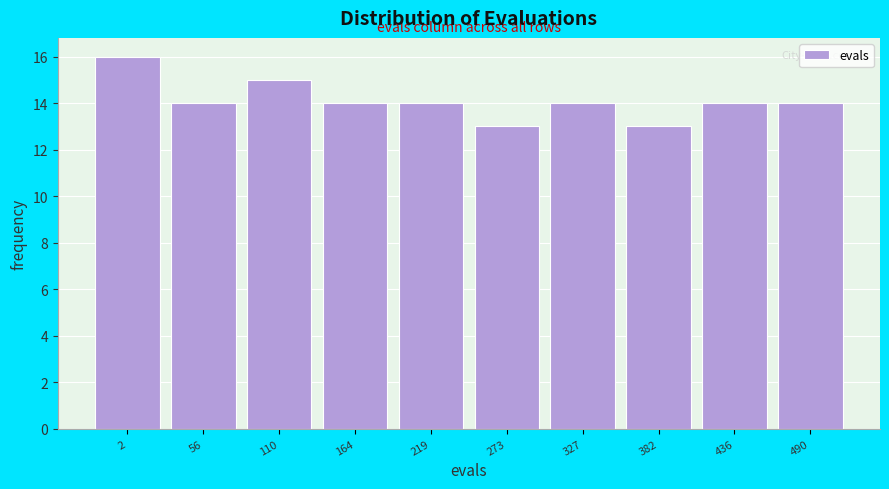

Reading right to left, transcribe all the data shown in this chart.

14	14	13	14	13	14	14	15	14	16